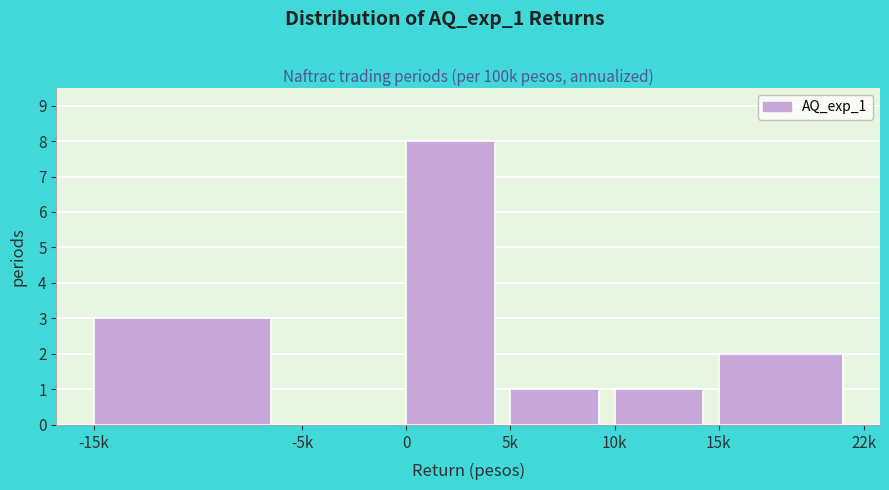

Reading left to right, what are all the values shown in this chart?

-15k=3	-5k=0	0=8	5k=1	10k=1	15k=2